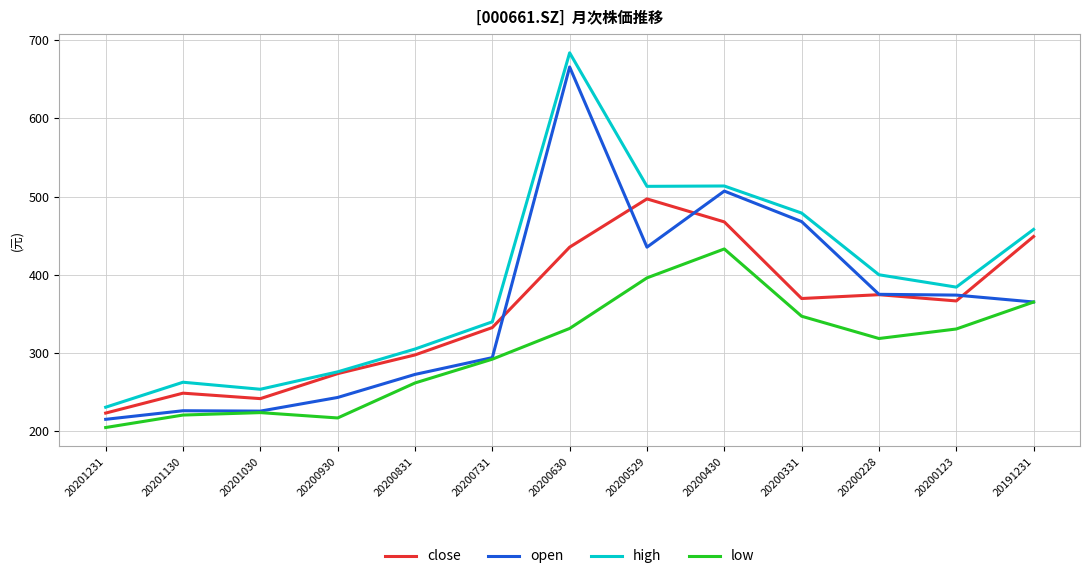

At which category does the chart reach its minimum across all series?

20201231